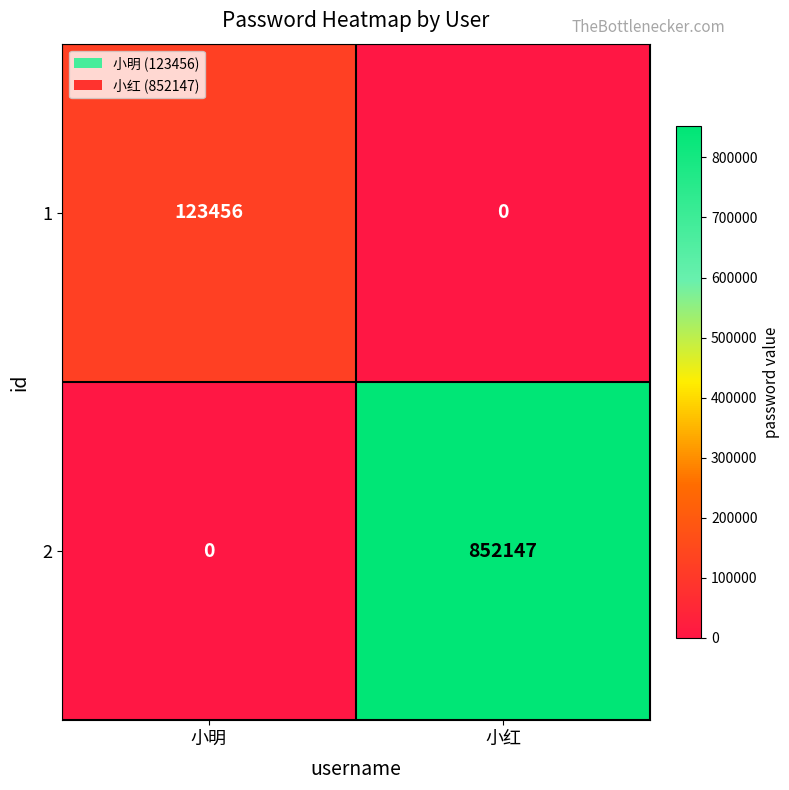

At how many categories does at least one series exceed 74984?

2